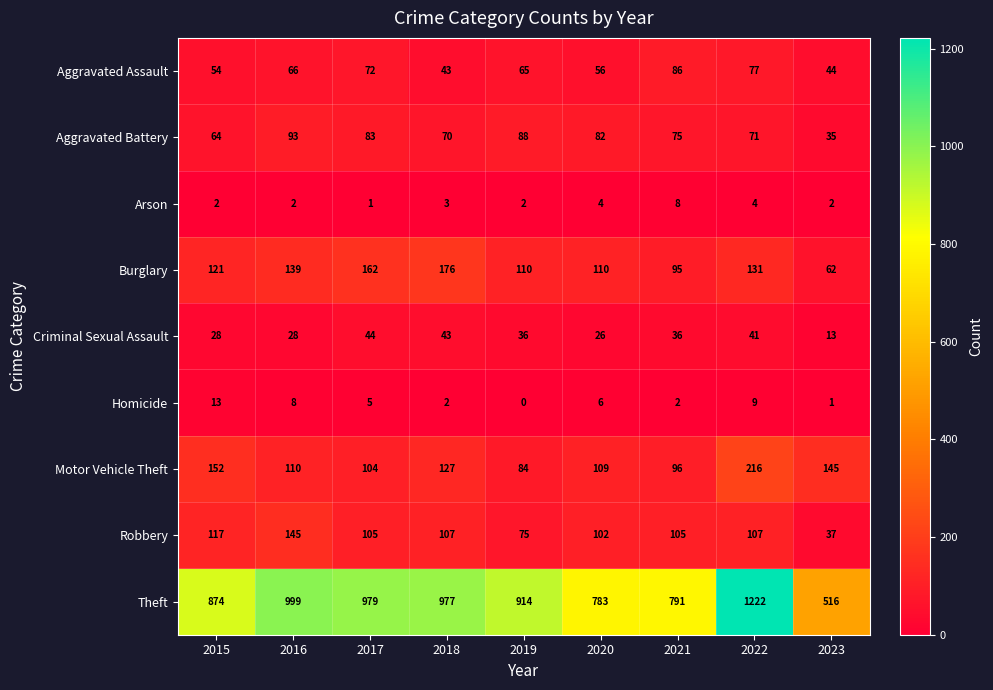

At which category is the sum across all series the highest?

2022